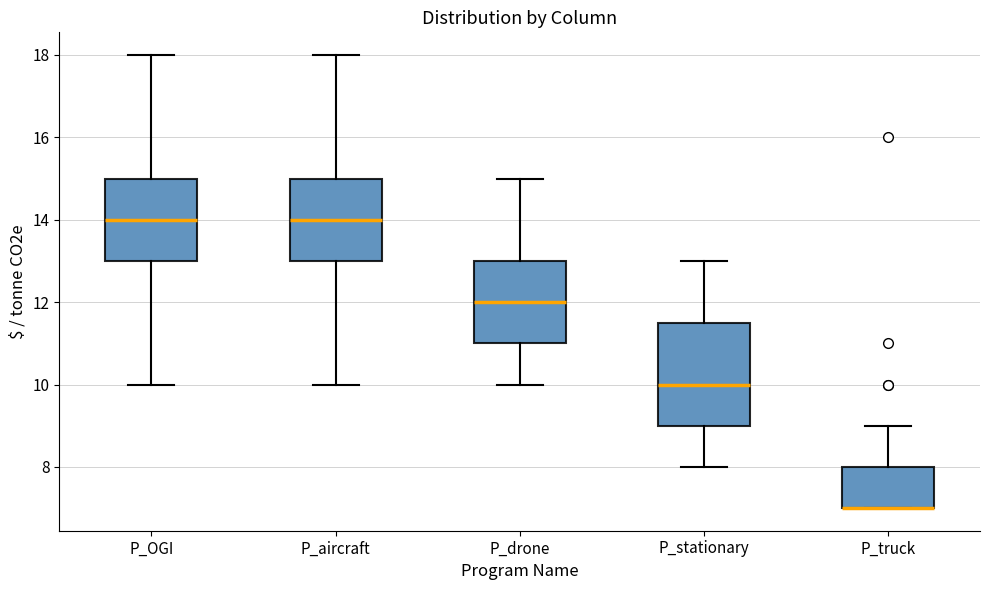

Comparing the boxes themselves (not the whiskers), which one is the tallest?

P_stationary